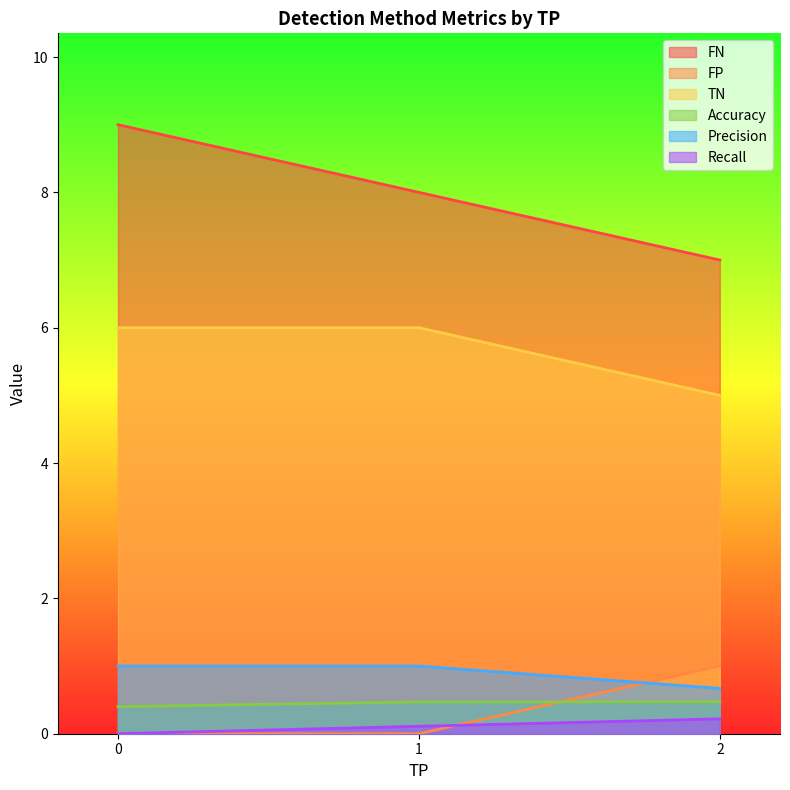

The Accuracy series shows 0.4 at 0. True or false?

True